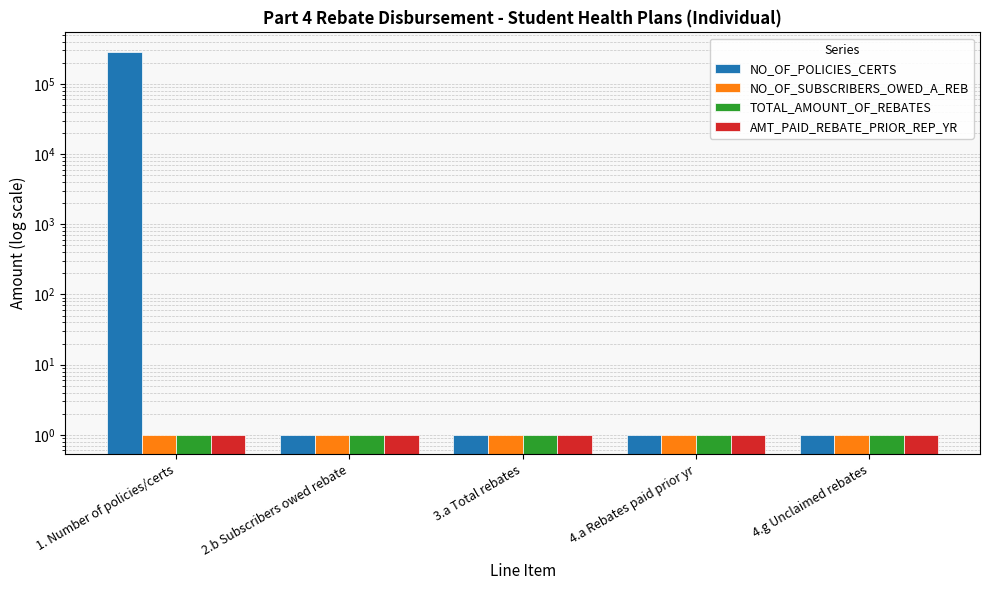

What is the value of the NO_OF_POLICIES_CERTS bar at the 1st from the left?

288048